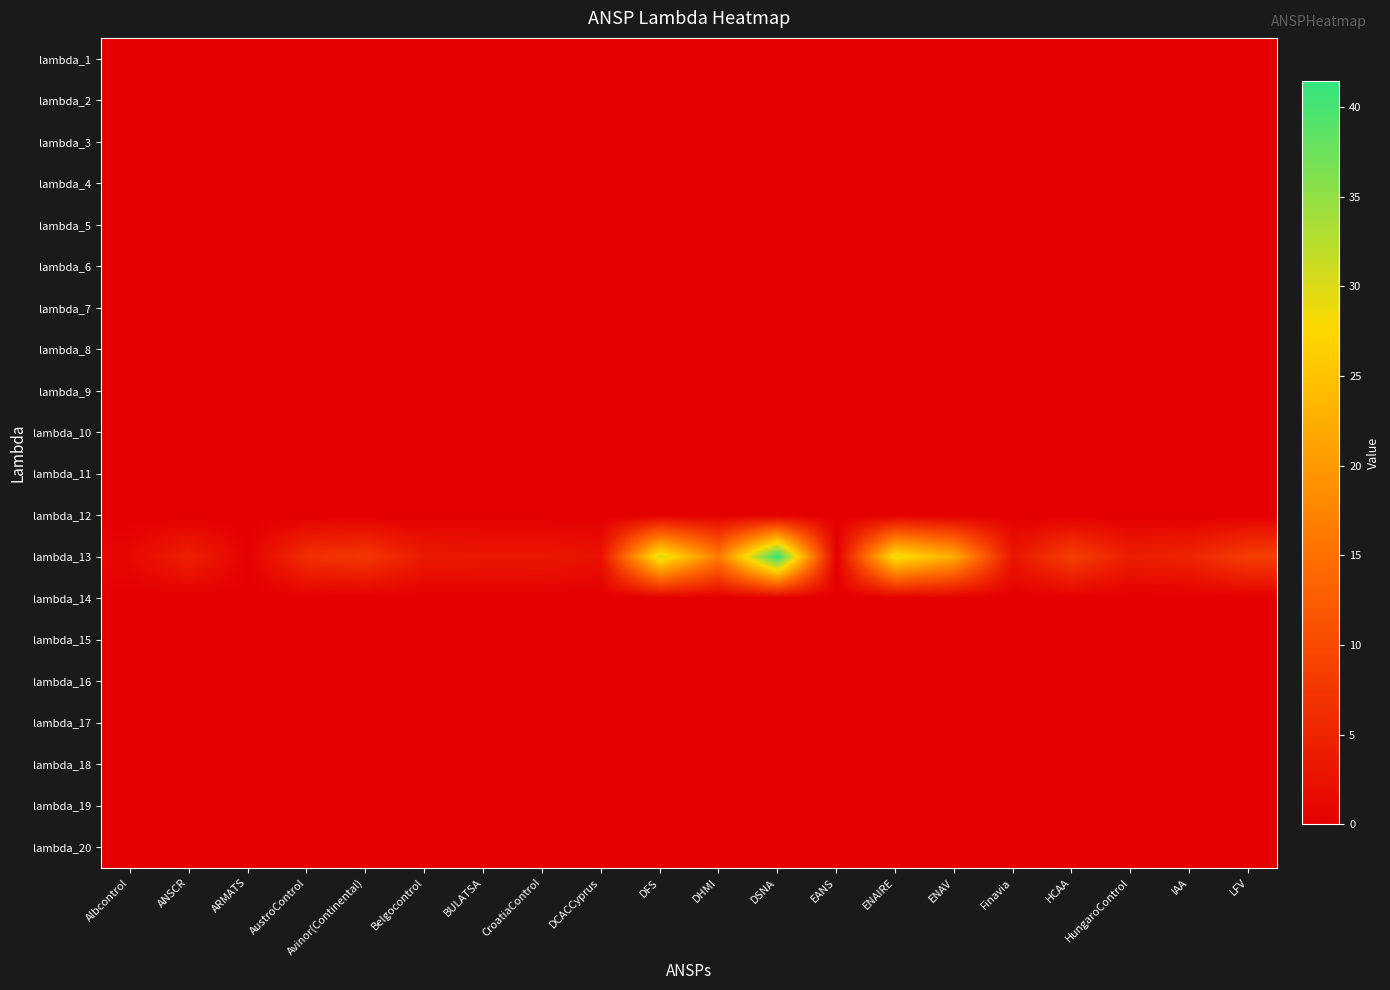

At which category is the sum across all series the highest?

DSNA